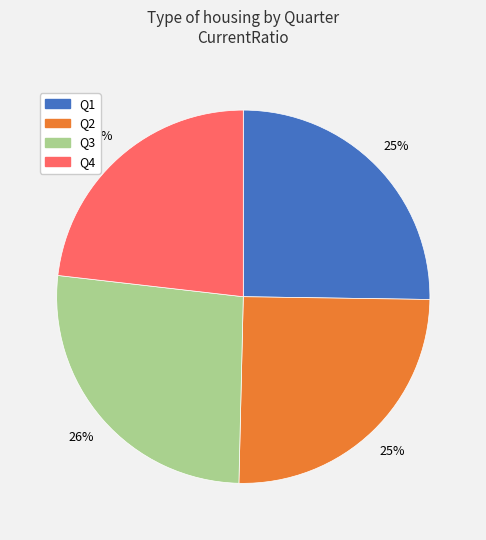

To the nearest percent, what percentage of the pie is Q2?

25%